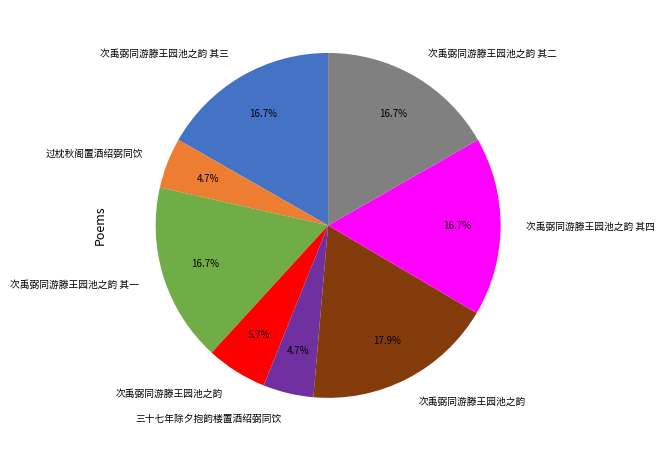

Is there any slice that represents more than half of the pie?

No